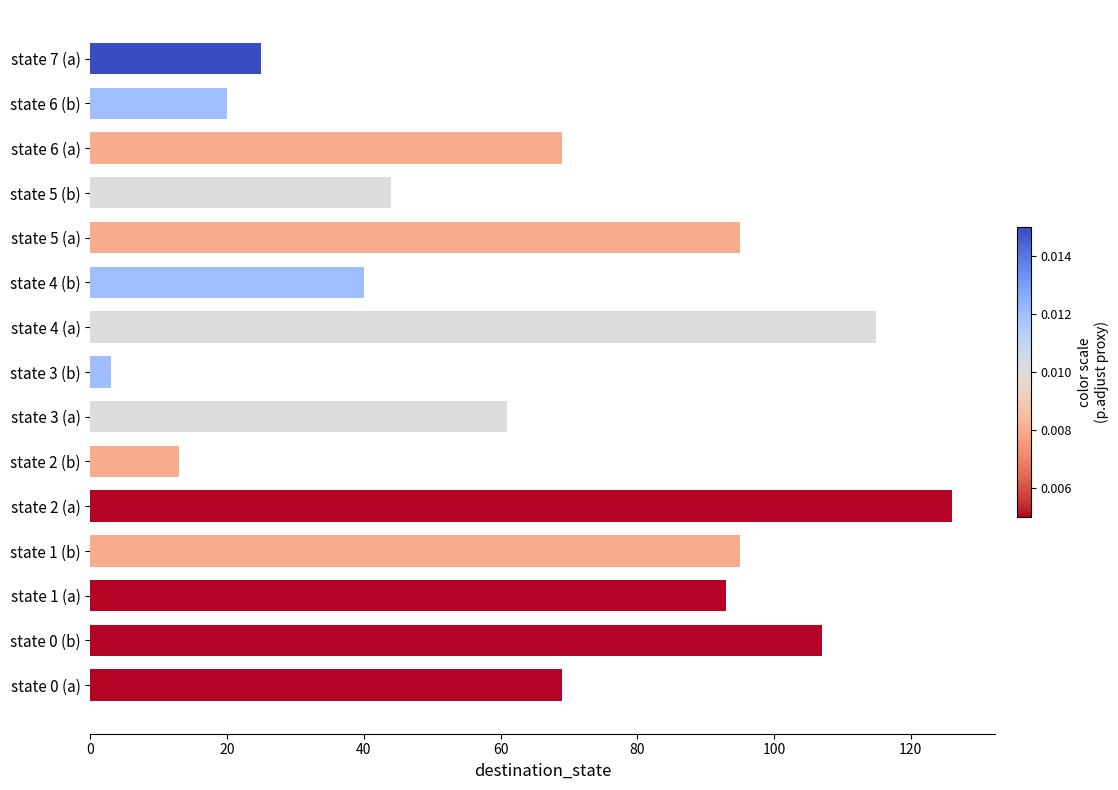

What is the maximum value shown in the chart?

126